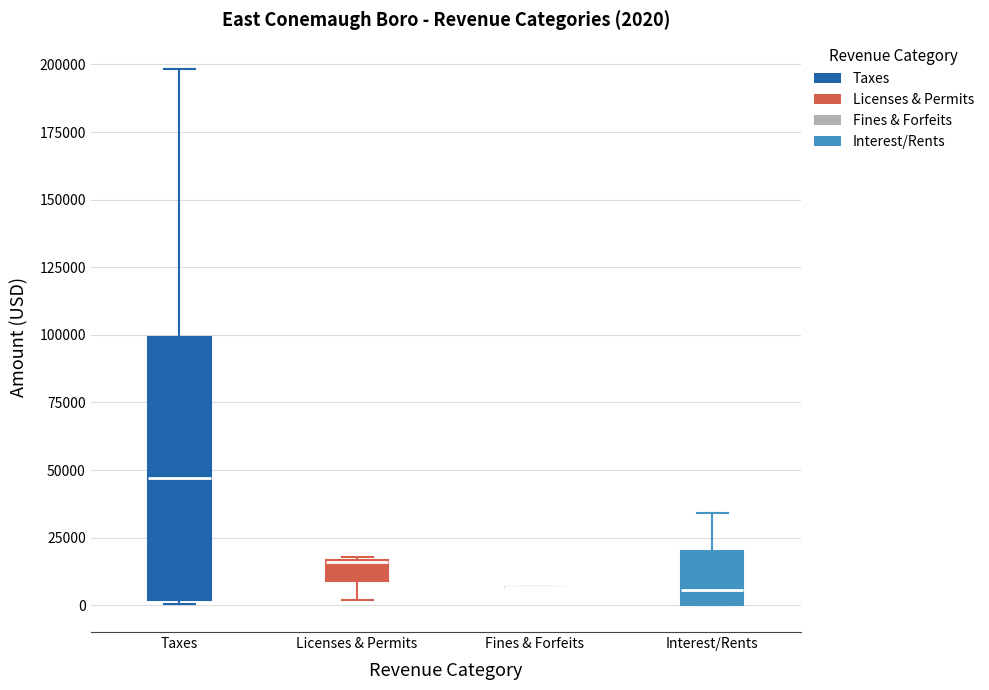

Which box is the tallest, from its lower edge to its upper edge?

Taxes